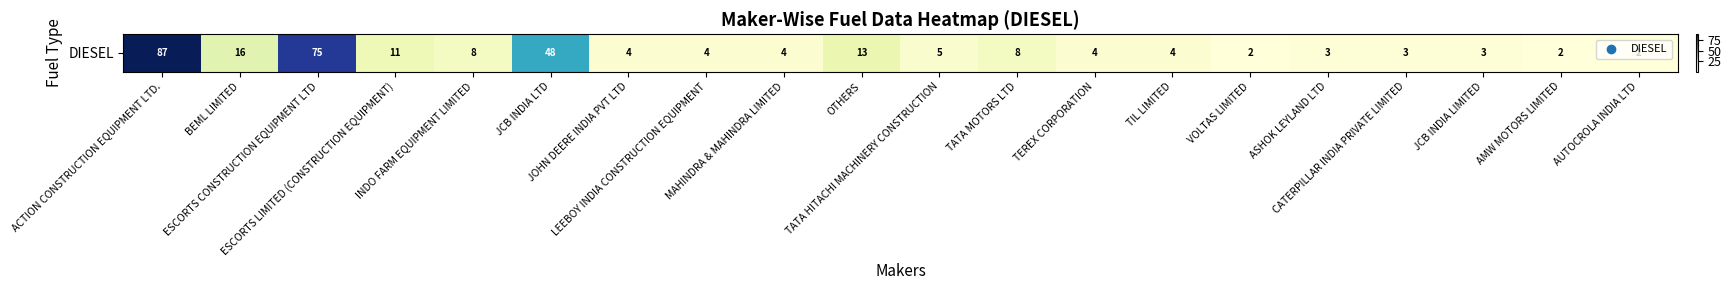

The value at AUTOCROLA INDIA LTD is 1. True or false?

False